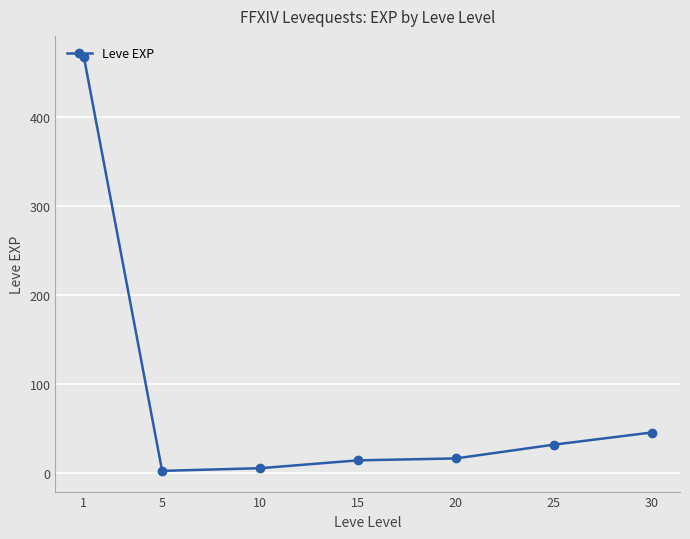

Reading left to right, extract all data points from this chart.

1=468.5	5=2.3	10=5.3	15=14.2	20=16.3	25=31.8	30=45.5